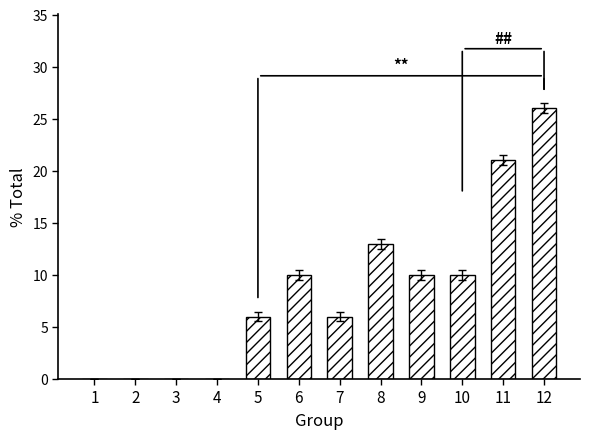

What is the sum of the values at 5 and 8?

19